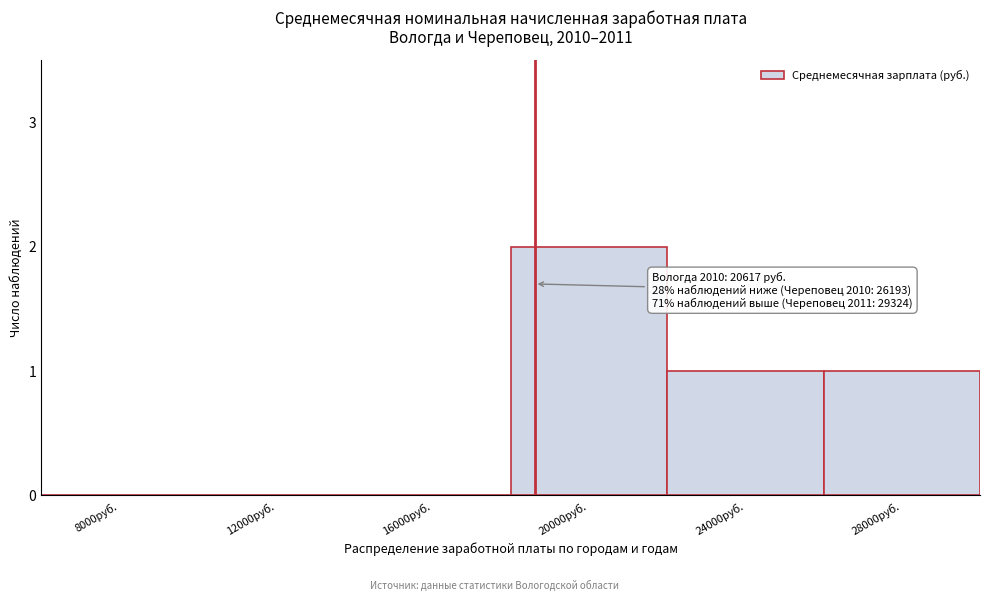

Reading right to left, what are all the values shown in this chart?

28000руб.=1	24000руб.=1	20000руб.=2	16000руб.=0	12000руб.=0	8000руб.=0